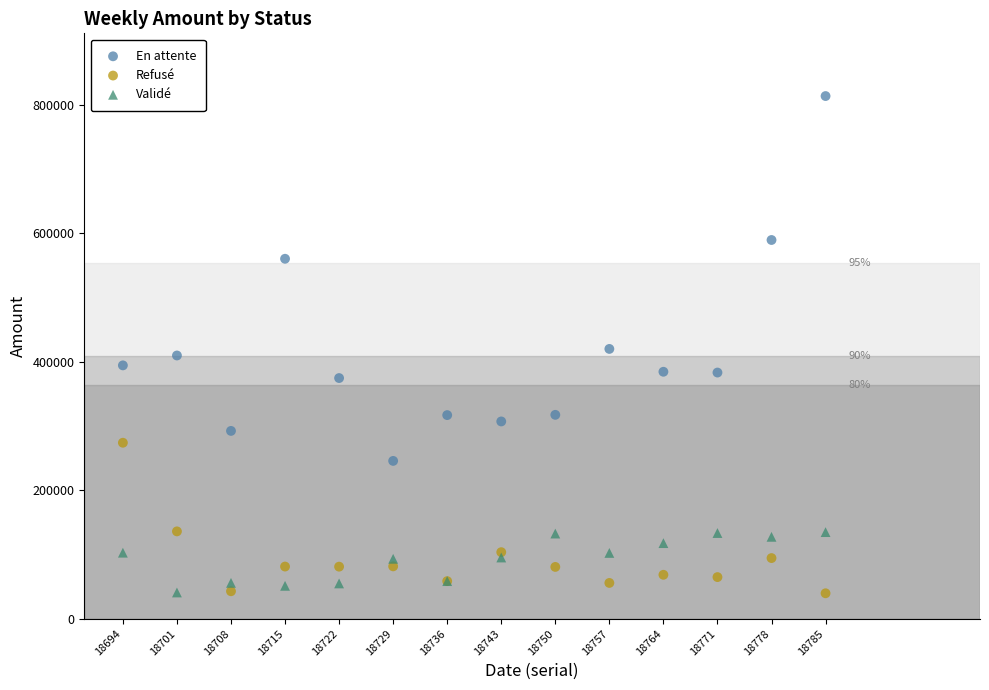

Which series has the widest spread of Y values?

En attente